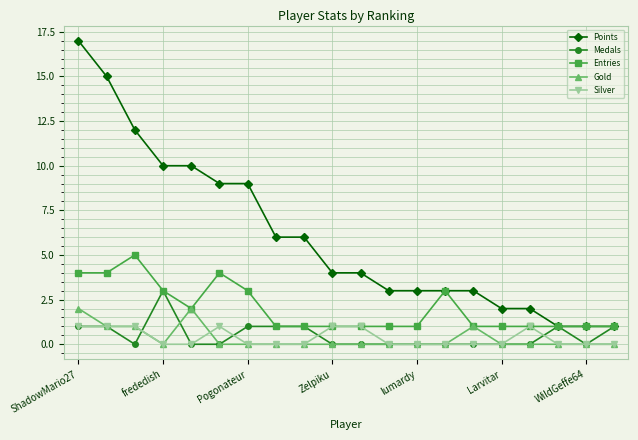

How many distinct data groups are displayed?

5